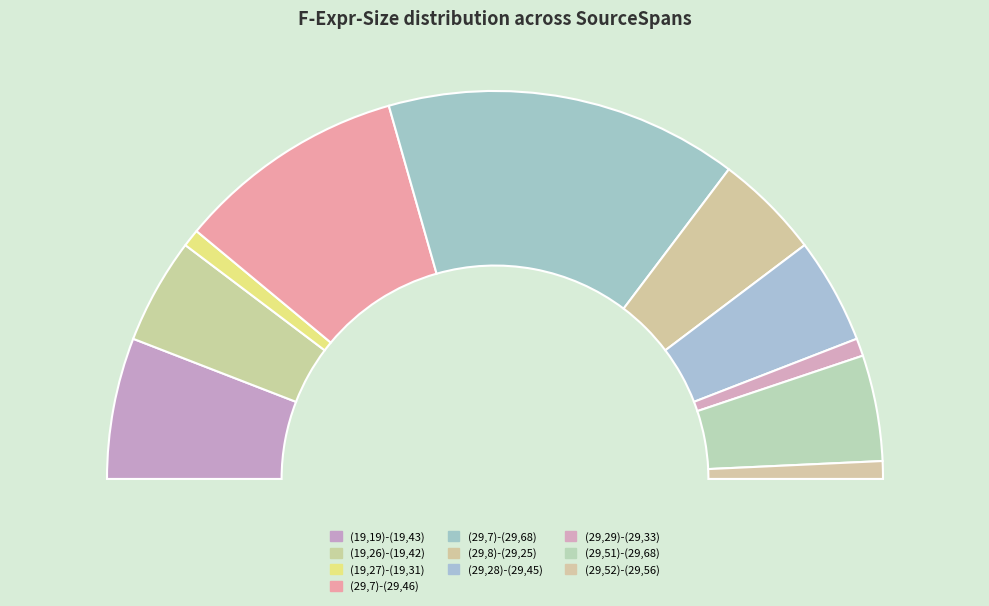

What percentage do (29,28)-(29,45) and (19,19)-(19,43) together represent?

20.6%